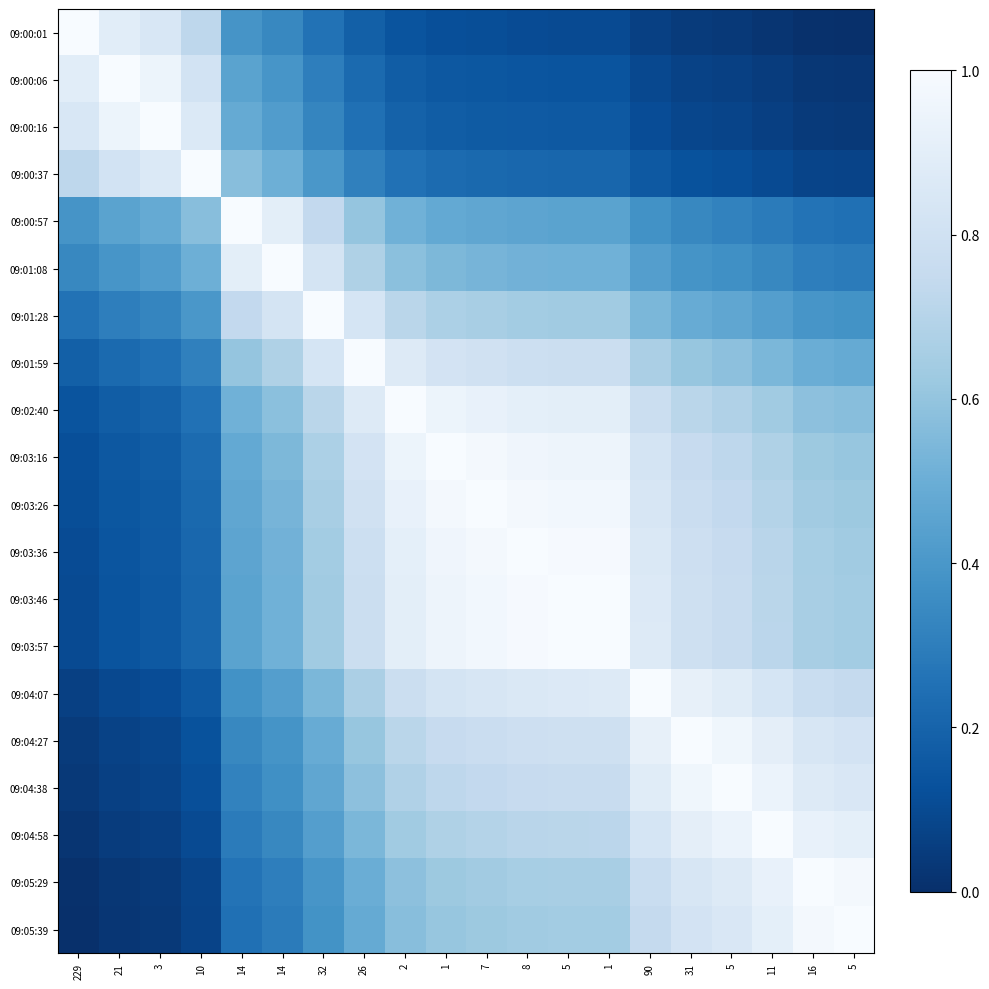

Reading left to right, what are all the values shown in this chart?

09:00:01: 229=1.0	21=0.9	3=0.8	10=0.7	14=0.4	14=0.3	32=0.3	26=0.2	2=0.1	1=0.1	7=0.1	8=0.1	5=0.1	1=0.1	90=0.1	31=0.0	5=0.0	11=0.0	16=0.0	5=0.0
09:00:06: 229=0.9	21=1.0	3=0.9	10=0.8	14=0.4	14=0.4	32=0.3	26=0.2	2=0.2	1=0.2	7=0.1	8=0.1	5=0.1	1=0.1	90=0.1	31=0.1	5=0.1	11=0.0	16=0.0	5=0.0
09:00:16: 229=0.8	21=0.9	3=1.0	10=0.9	14=0.5	14=0.4	32=0.3	26=0.2	2=0.2	1=0.2	7=0.2	8=0.2	5=0.2	1=0.2	90=0.1	31=0.1	5=0.1	11=0.1	16=0.0	5=0.0
09:00:37: 229=0.7	21=0.8	3=0.9	10=1.0	14=0.6	14=0.5	32=0.4	26=0.3	2=0.3	1=0.2	7=0.2	8=0.2	5=0.2	1=0.2	90=0.2	31=0.1	5=0.1	11=0.1	16=0.1	5=0.1
09:00:57: 229=0.4	21=0.4	3=0.5	10=0.6	14=1.0	14=0.9	32=0.7	26=0.6	2=0.5	1=0.5	7=0.5	8=0.5	5=0.5	1=0.5	90=0.4	31=0.3	5=0.3	11=0.3	16=0.3	5=0.2
09:01:08: 229=0.3	21=0.4	3=0.4	10=0.5	14=0.9	14=1.0	32=0.8	26=0.7	2=0.6	1=0.5	7=0.5	8=0.5	5=0.5	1=0.5	90=0.4	31=0.4	5=0.4	11=0.3	16=0.3	5=0.3
09:01:28: 229=0.3	21=0.3	3=0.3	10=0.4	14=0.7	14=0.8	32=1.0	26=0.8	2=0.7	1=0.7	7=0.7	8=0.6	5=0.6	1=0.6	90=0.5	31=0.5	5=0.5	11=0.4	16=0.4	5=0.4
09:01:59: 229=0.2	21=0.2	3=0.2	10=0.3	14=0.6	14=0.7	32=0.8	26=1.0	2=0.9	1=0.8	7=0.8	8=0.8	5=0.8	1=0.8	90=0.7	31=0.6	5=0.6	11=0.5	16=0.5	5=0.5
09:02:40: 229=0.1	21=0.2	3=0.2	10=0.3	14=0.5	14=0.6	32=0.7	26=0.9	2=1.0	1=0.9	7=0.9	8=0.9	5=0.9	1=0.9	90=0.8	31=0.7	5=0.7	11=0.6	16=0.6	5=0.6
09:03:16: 229=0.1	21=0.2	3=0.2	10=0.2	14=0.5	14=0.5	32=0.7	26=0.8	2=0.9	1=1.0	7=1.0	8=1.0	5=1.0	1=1.0	90=0.8	31=0.8	5=0.7	11=0.7	16=0.6	5=0.6
09:03:26: 229=0.1	21=0.1	3=0.2	10=0.2	14=0.5	14=0.5	32=0.7	26=0.8	2=0.9	1=1.0	7=1.0	8=1.0	5=1.0	1=1.0	90=0.8	31=0.8	5=0.7	11=0.7	16=0.6	5=0.6
09:03:36: 229=0.1	21=0.1	3=0.2	10=0.2	14=0.5	14=0.5	32=0.6	26=0.8	2=0.9	1=1.0	7=1.0	8=1.0	5=1.0	1=1.0	90=0.9	31=0.8	5=0.8	11=0.7	16=0.7	5=0.6
09:03:46: 229=0.1	21=0.1	3=0.2	10=0.2	14=0.5	14=0.5	32=0.6	26=0.8	2=0.9	1=1.0	7=1.0	8=1.0	5=1.0	1=1.0	90=0.9	31=0.8	5=0.8	11=0.7	16=0.7	5=0.6
09:03:57: 229=0.1	21=0.1	3=0.2	10=0.2	14=0.5	14=0.5	32=0.6	26=0.8	2=0.9	1=1.0	7=1.0	8=1.0	5=1.0	1=1.0	90=0.9	31=0.8	5=0.8	11=0.7	16=0.7	5=0.6
09:04:07: 229=0.1	21=0.1	3=0.1	10=0.2	14=0.4	14=0.4	32=0.5	26=0.7	2=0.8	1=0.8	7=0.8	8=0.9	5=0.9	1=0.9	90=1.0	31=0.9	5=0.9	11=0.8	16=0.8	5=0.7
09:04:27: 229=0.0	21=0.1	3=0.1	10=0.1	14=0.3	14=0.4	32=0.5	26=0.6	2=0.7	1=0.8	7=0.8	8=0.8	5=0.8	1=0.8	90=0.9	31=1.0	5=1.0	11=0.9	16=0.8	5=0.8
09:04:38: 229=0.0	21=0.1	3=0.1	10=0.1	14=0.3	14=0.4	32=0.5	26=0.6	2=0.7	1=0.7	7=0.7	8=0.8	5=0.8	1=0.8	90=0.9	31=1.0	5=1.0	11=0.9	16=0.9	5=0.9
09:04:58: 229=0.0	21=0.0	3=0.1	10=0.1	14=0.3	14=0.3	32=0.4	26=0.5	2=0.6	1=0.7	7=0.7	8=0.7	5=0.7	1=0.7	90=0.8	31=0.9	5=0.9	11=1.0	16=0.9	5=0.9
09:05:29: 229=0.0	21=0.0	3=0.0	10=0.1	14=0.3	14=0.3	32=0.4	26=0.5	2=0.6	1=0.6	7=0.6	8=0.7	5=0.7	1=0.7	90=0.8	31=0.8	5=0.9	11=0.9	16=1.0	5=1.0
09:05:39: 229=0.0	21=0.0	3=0.0	10=0.1	14=0.2	14=0.3	32=0.4	26=0.5	2=0.6	1=0.6	7=0.6	8=0.6	5=0.6	1=0.6	90=0.7	31=0.8	5=0.9	11=0.9	16=1.0	5=1.0